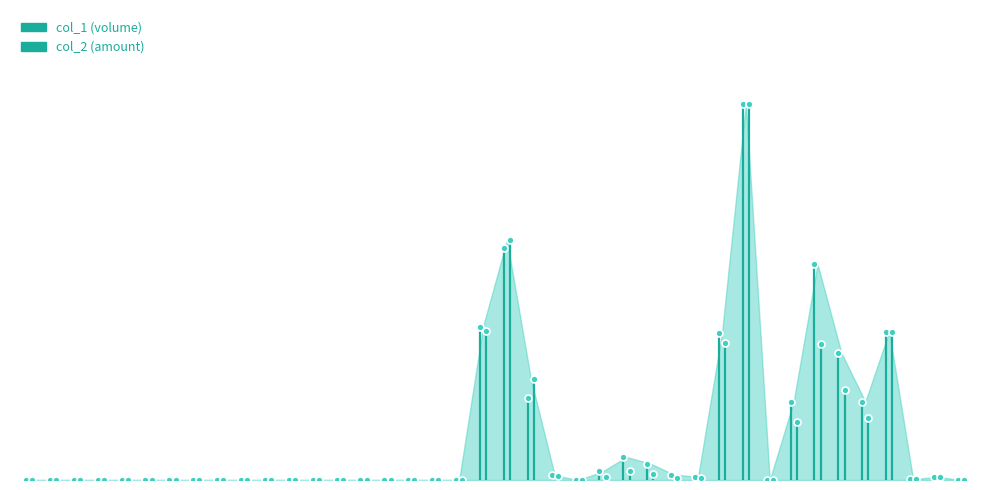

What is the difference between the second highest and minimum values in the col_2 series?

0.6